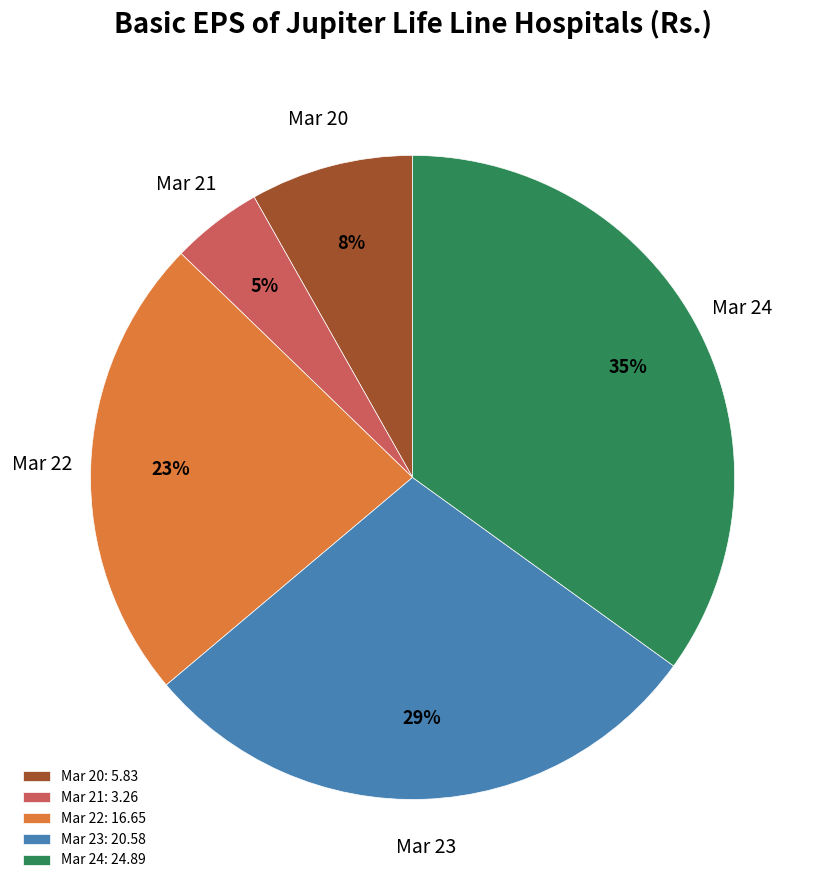

The Mar 22: 16.65 slice represents 29% of the pie. True or false?

False